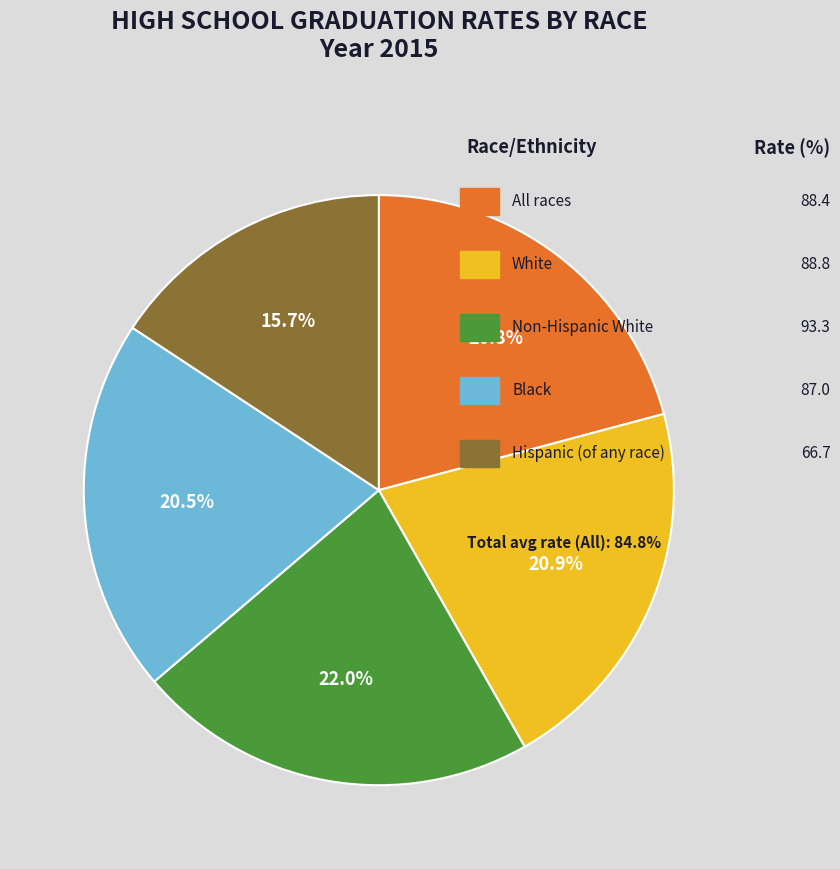

Is there any slice that represents more than half of the pie?

No